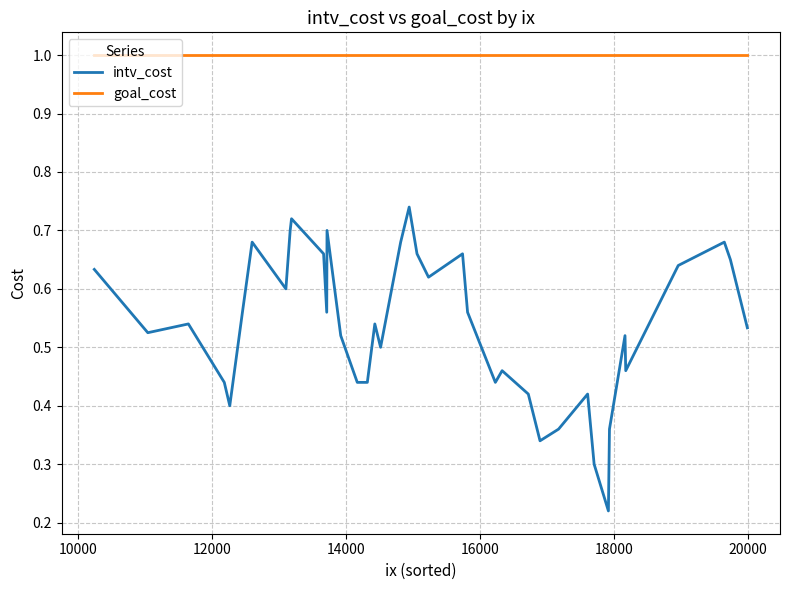

True or false: goal_cost and intv_cost intersect in this chart.

False